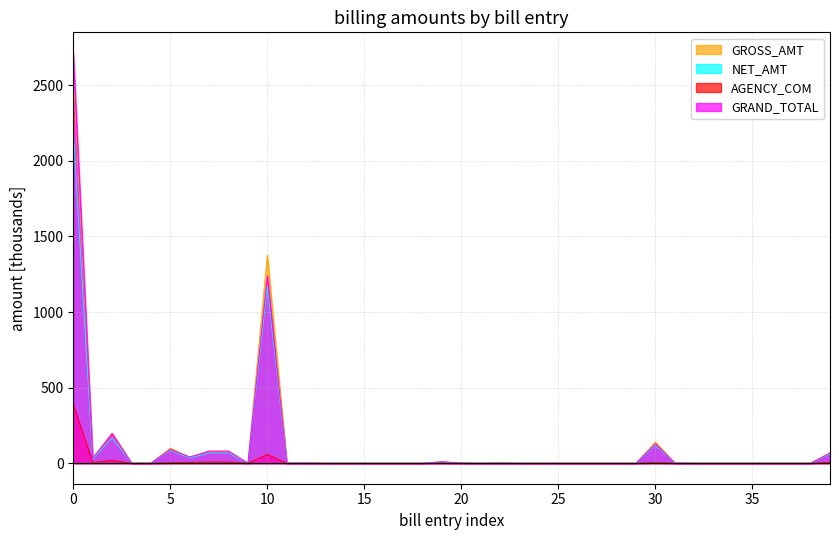

What is the greatest value displayed?

2714.2